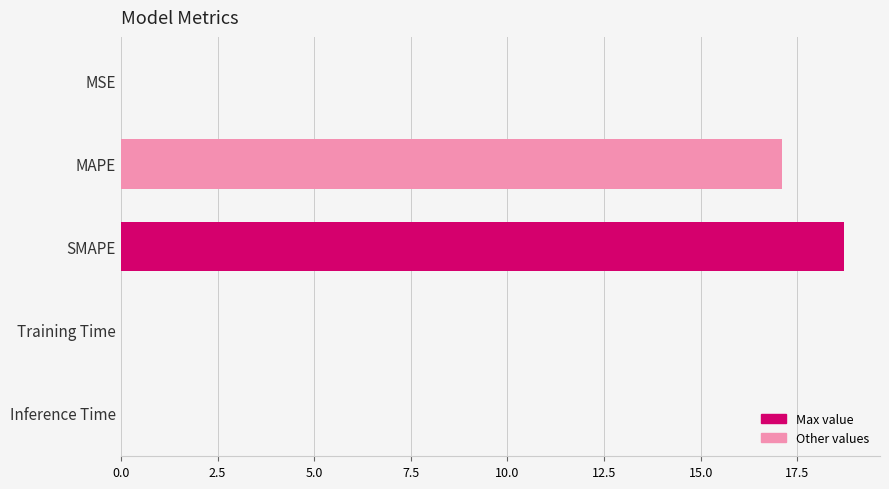

Which category has the highest value across all series?

SMAPE